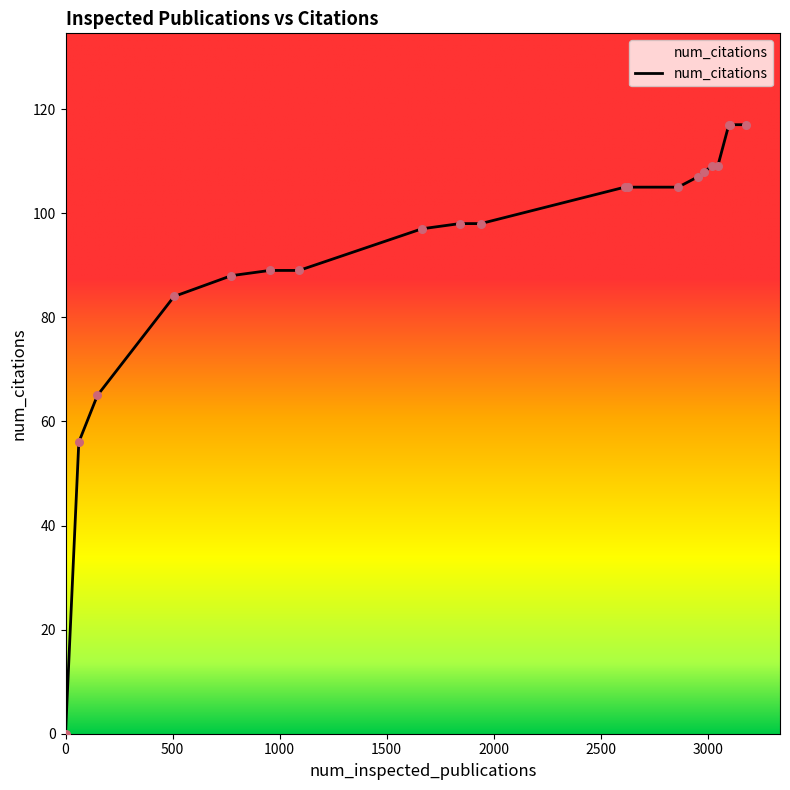

What is the difference between the maximum and minimum values?

117